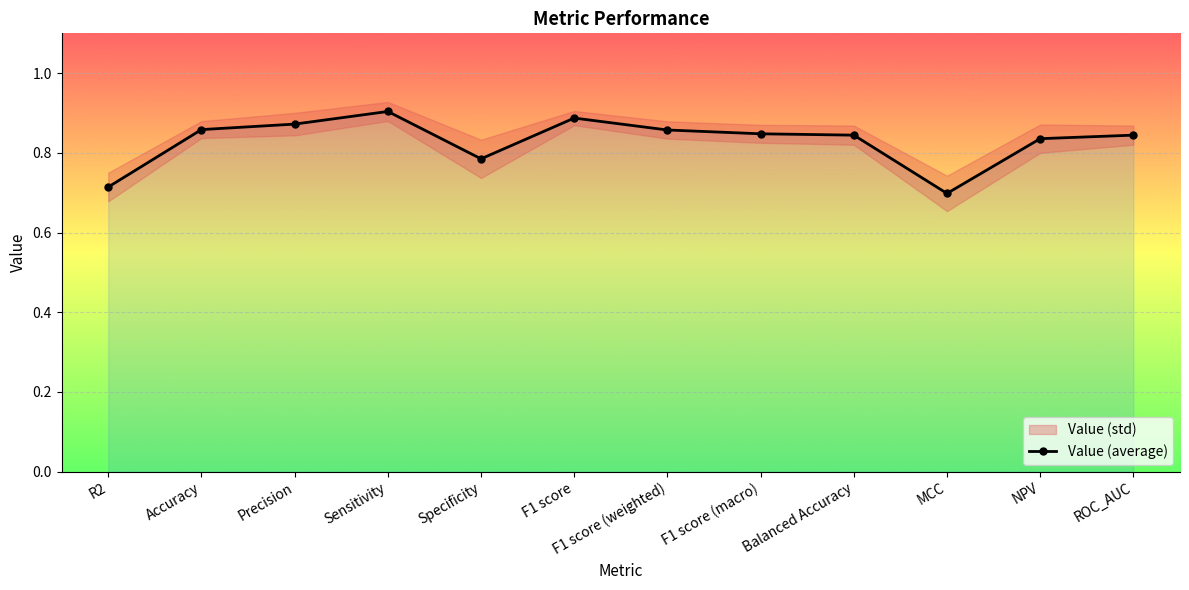

What value does the data have at F1 score (weighted)?

0.9